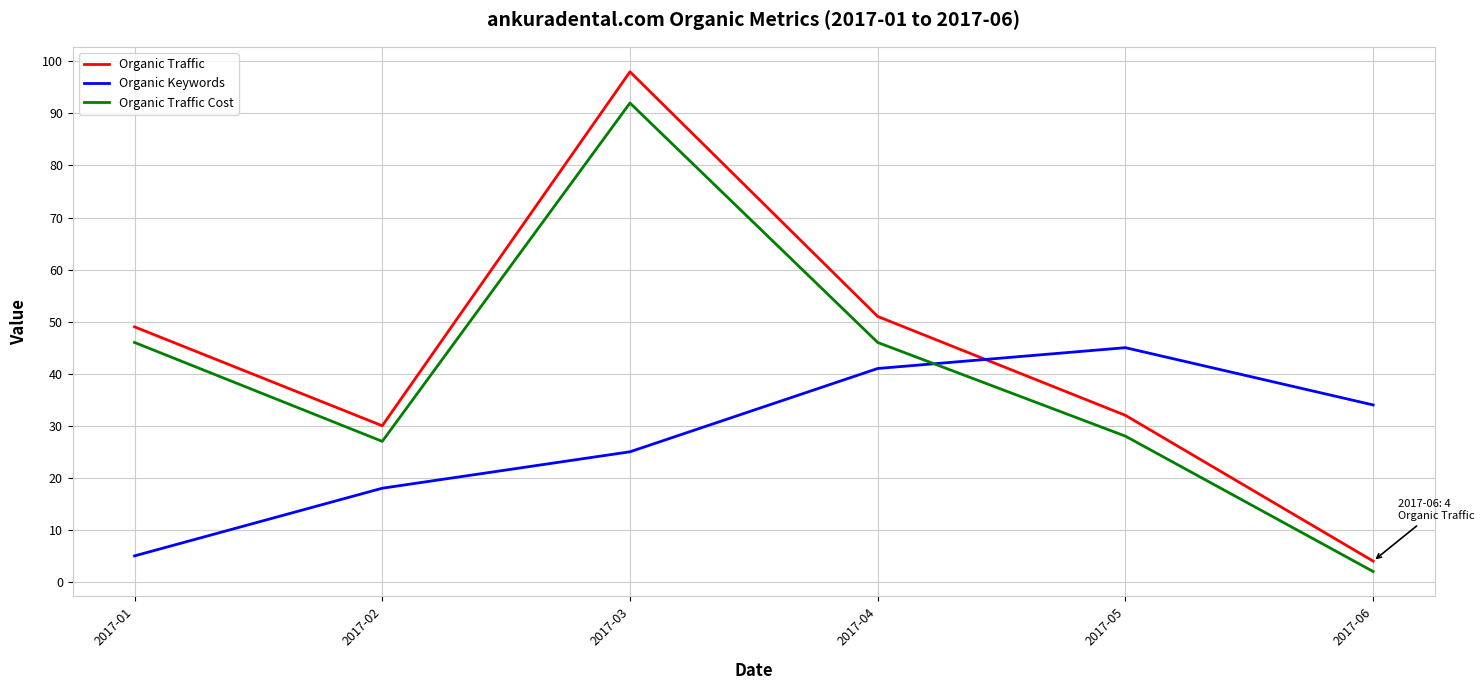

At which category does Organic Traffic Cost reach its first local peak?

2017-03